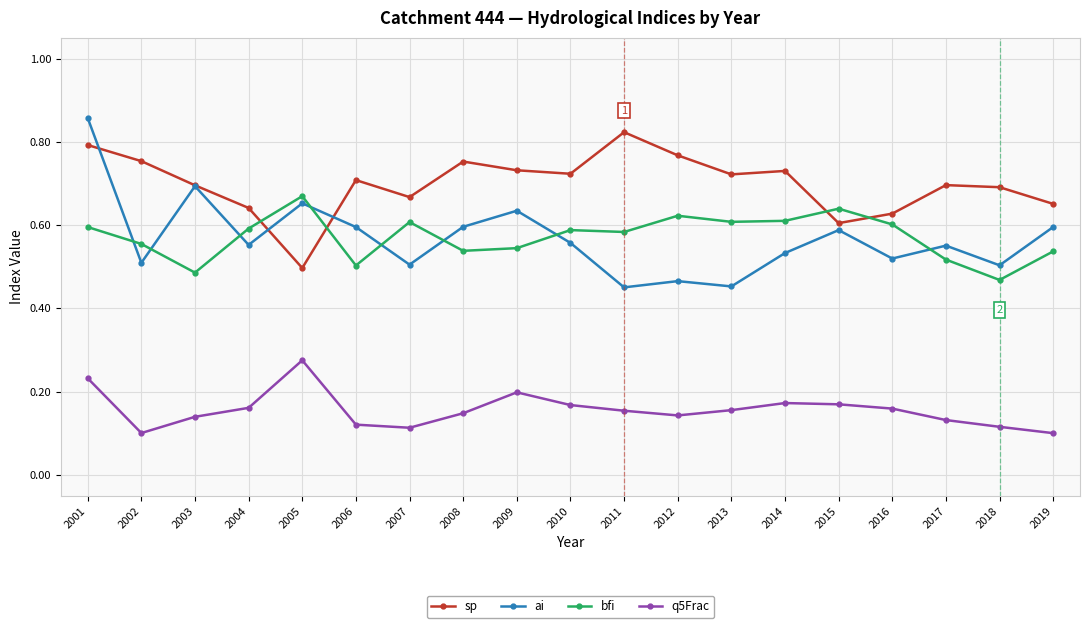

How many lines are shown in the chart?

4